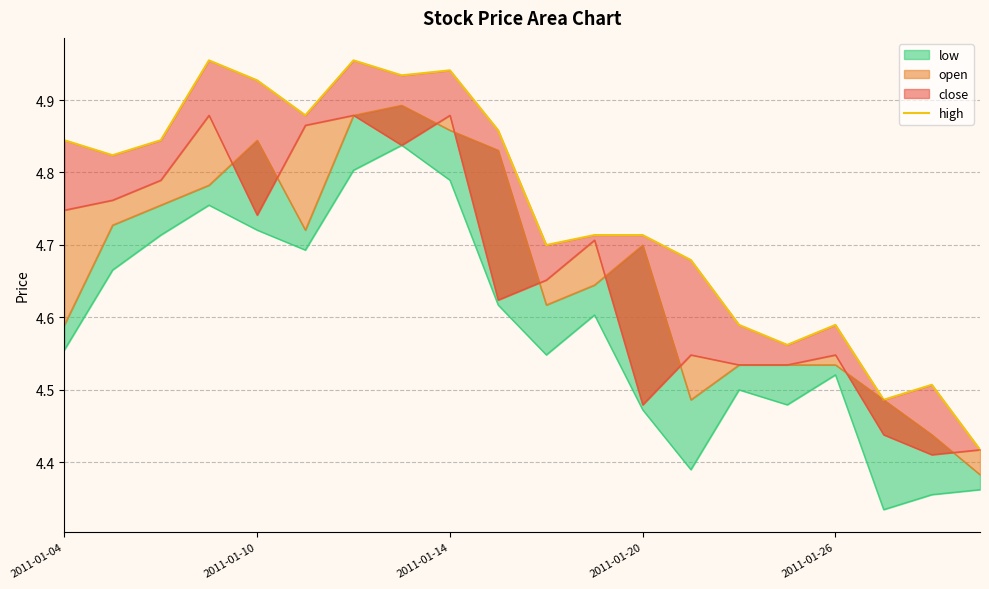

Which has a higher value, 9 or 2011-01-26?

2011-01-26